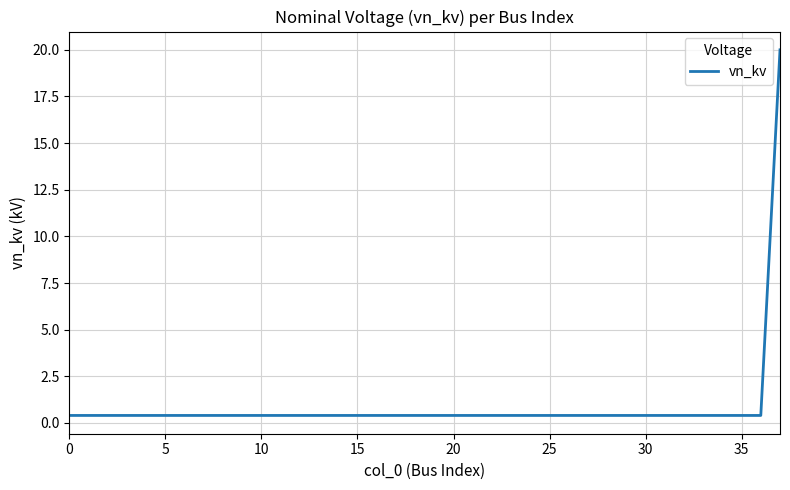

What is the greatest value displayed?

20.0